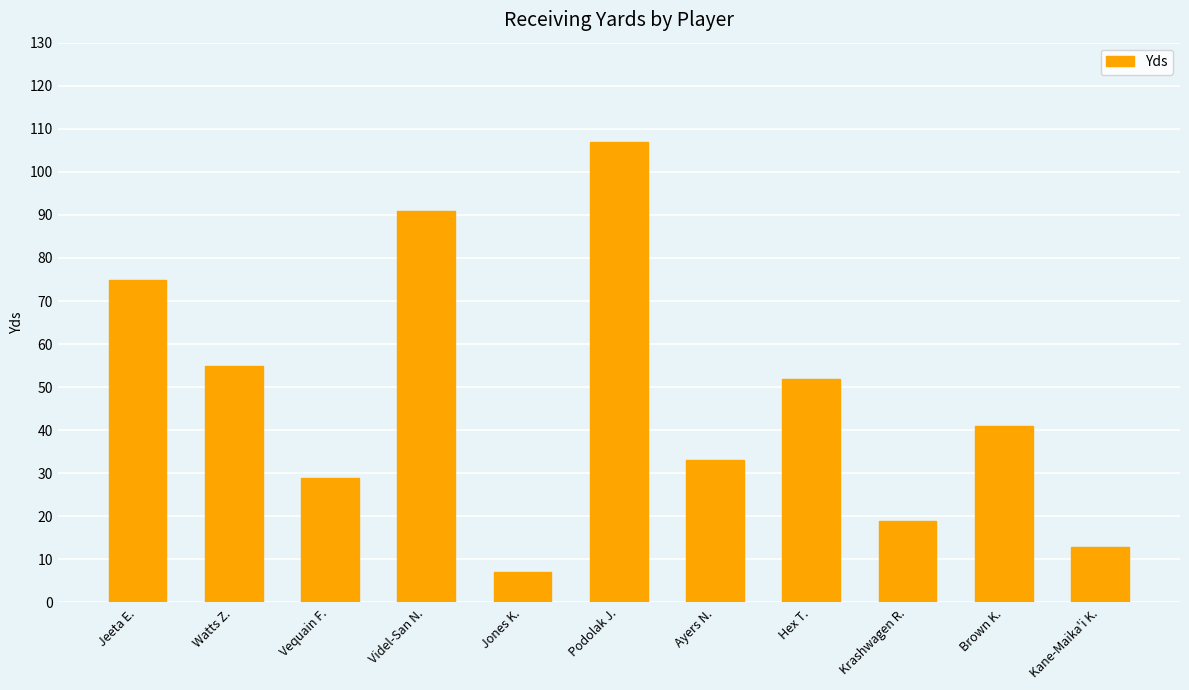

Is it true that the value at Ayers N. is 33?

True